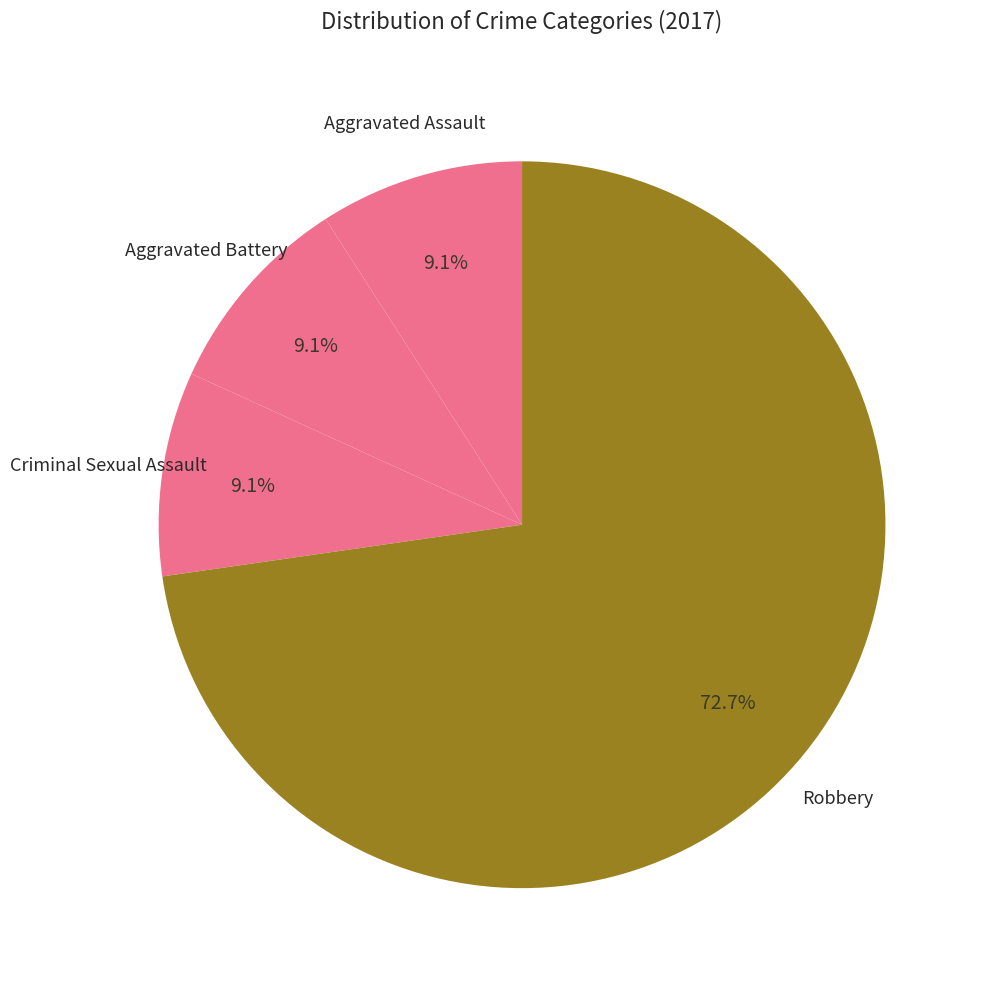

Do Aggravated Assault and Aggravated Battery together represent more than half of the pie?

No